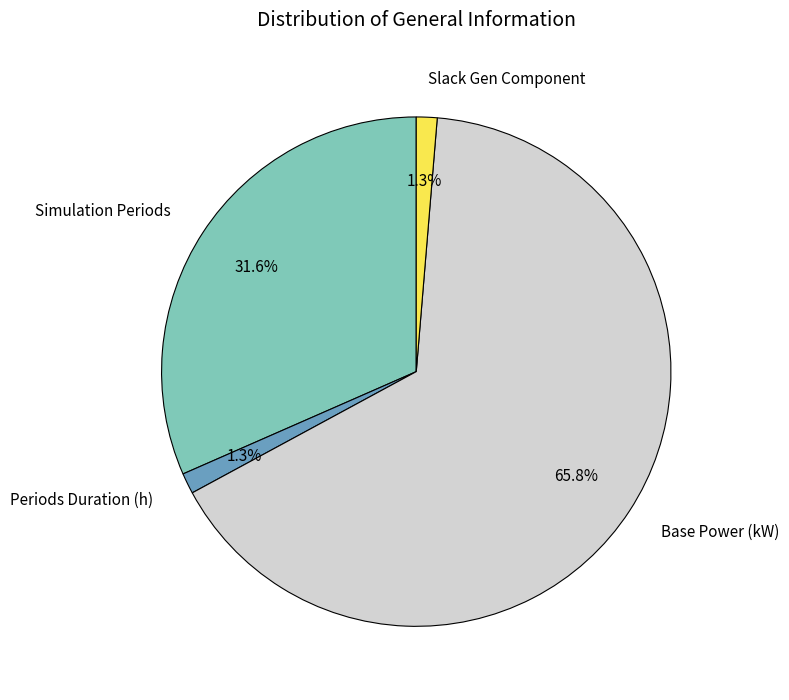

Count the number of slices in the pie.

4